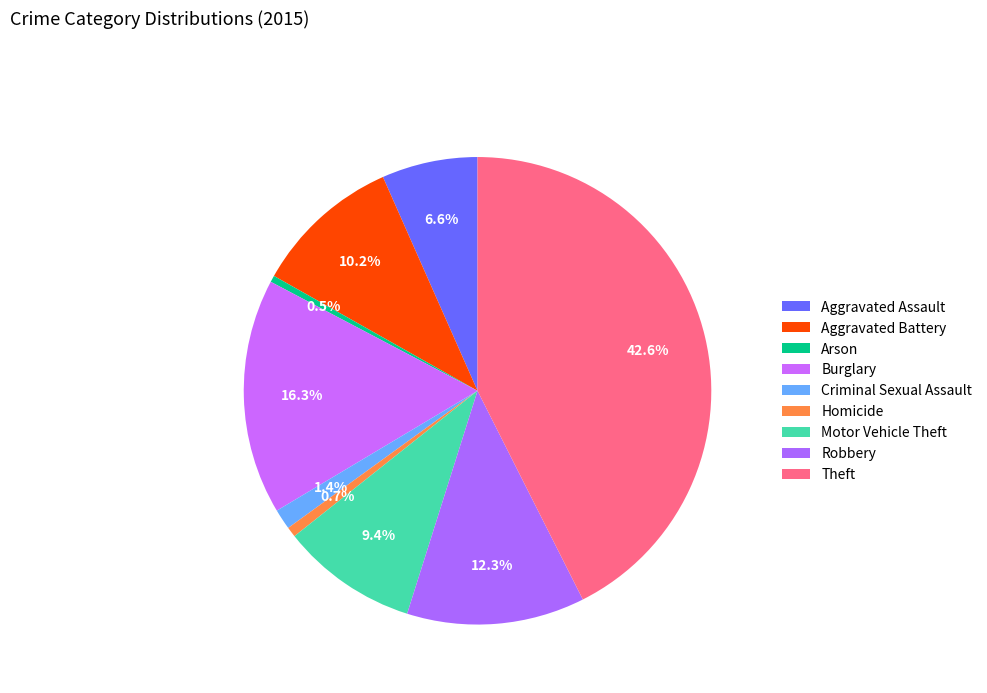

To the nearest percent, what is the combined percentage of Aggravated Assault and Homicide?

7%